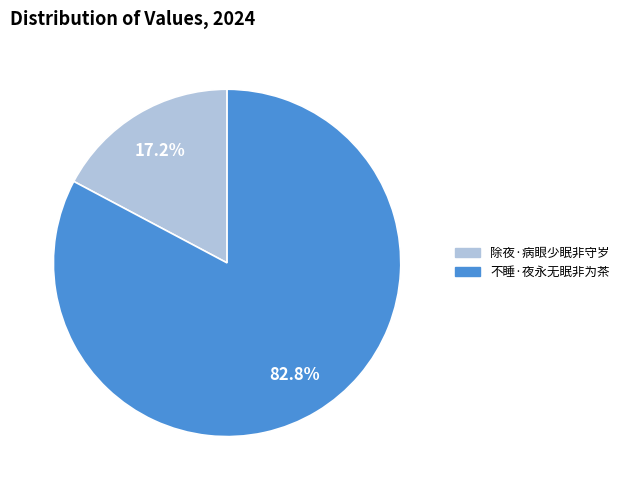

How many segments does this pie chart have?

2